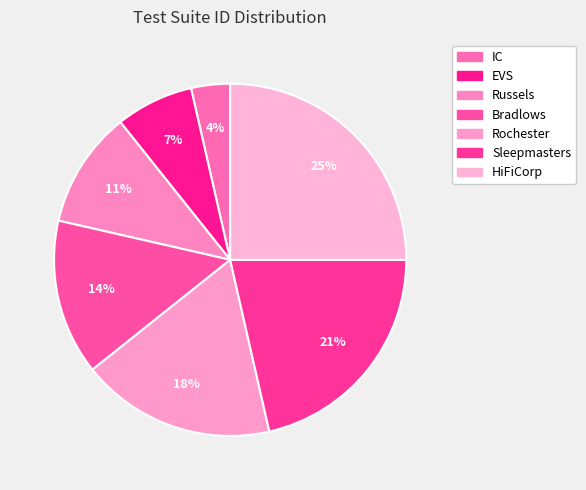

Count the number of slices in the pie.

7